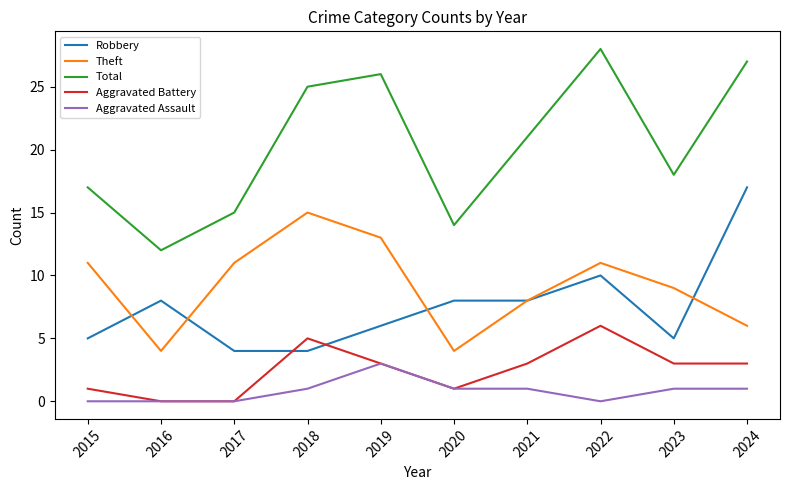

The value of Robbery at 2020 is 2. True or false?

False